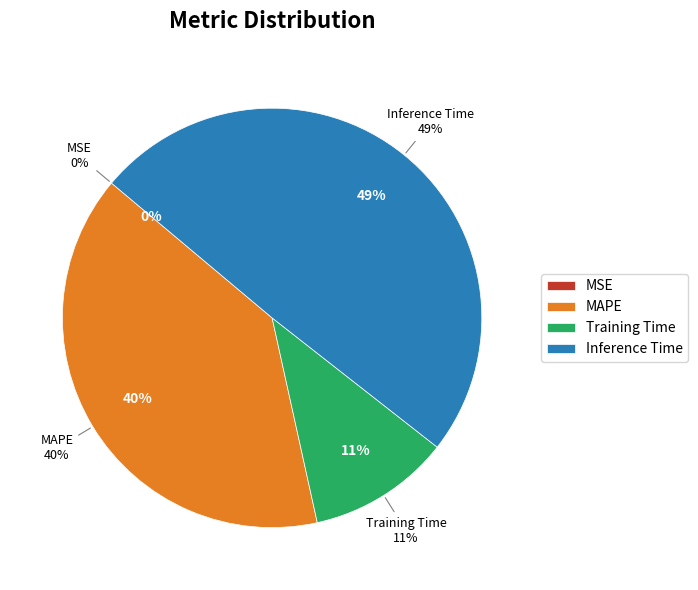

What is the change in value from Training Time to Inference Time?

+0.7